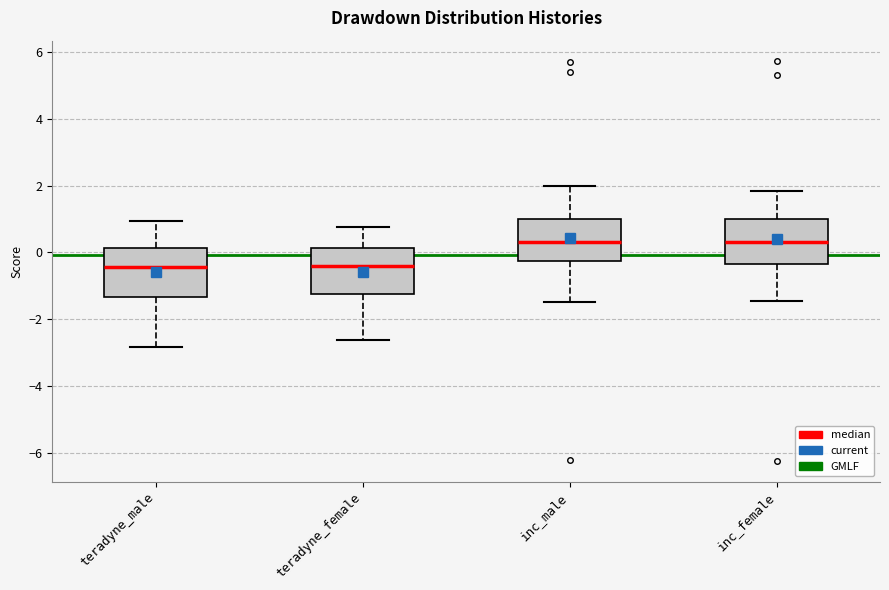

Where is the lower edge of the box for teradyne_female on the y-axis? The values are not printed on the chart, so give them approximately, as read against the axis.

-1.2